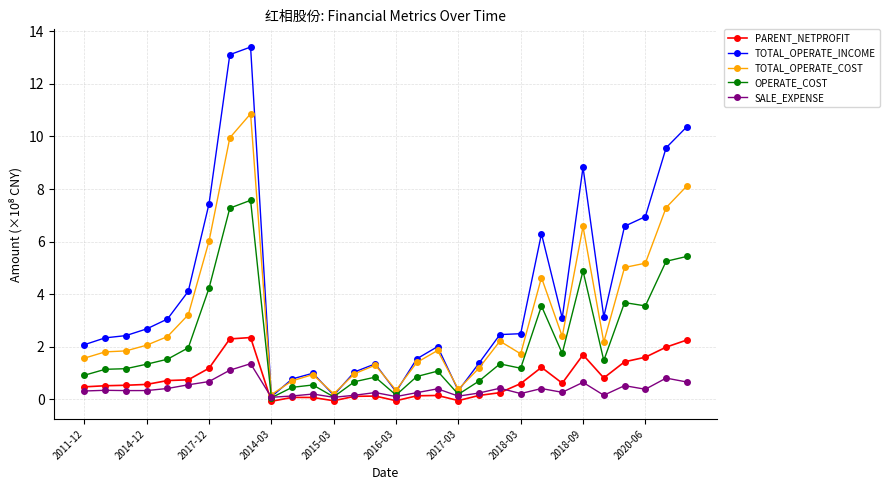

Which series has the largest total across all categories?

TOTAL_OPERATE_INCOME